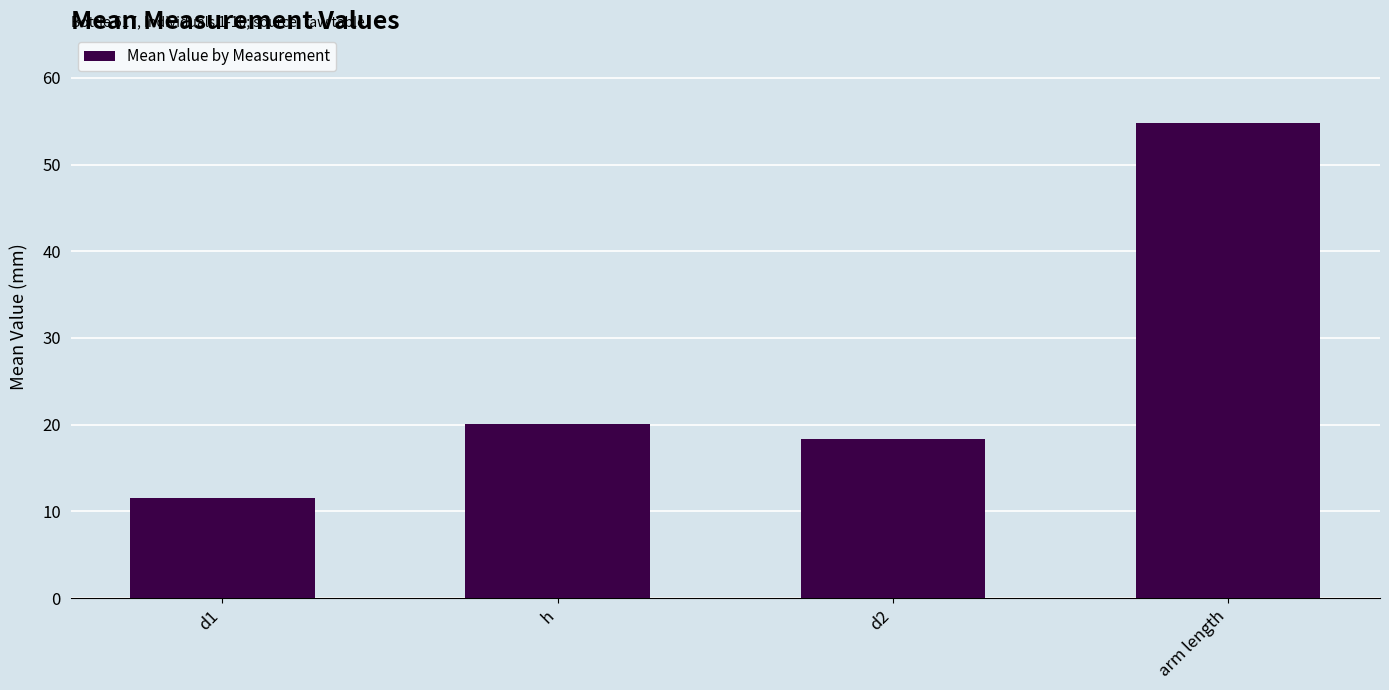

What is the label of the 2nd bar from the right?

d2